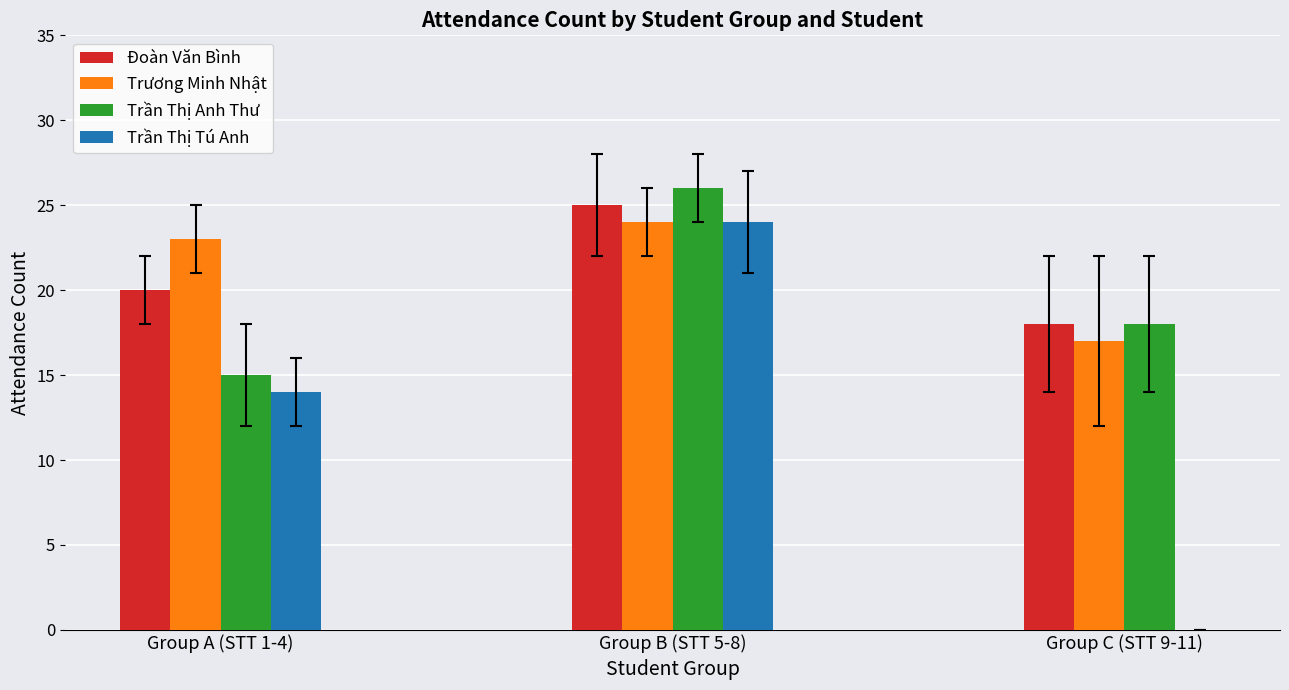

How many values in Trần Thị Tú Anh are above zero?

2